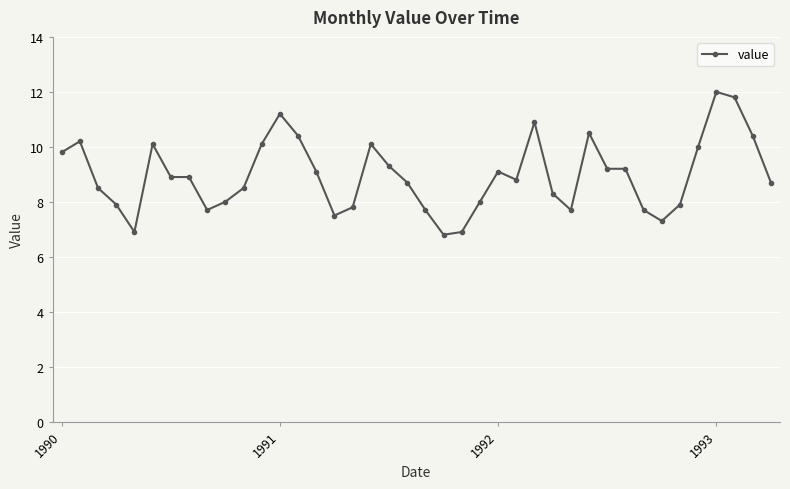

What is the average value?

9.0